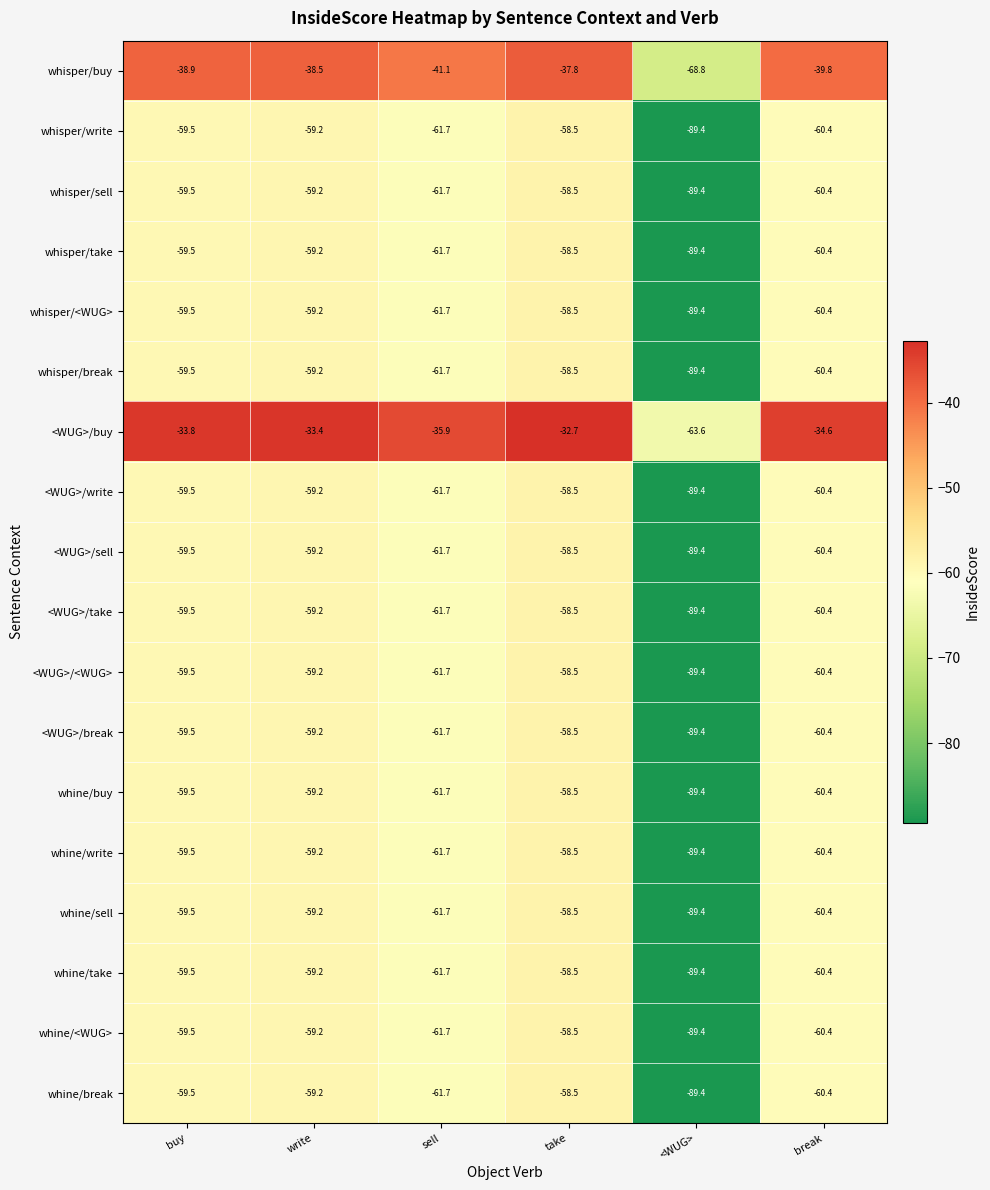

Which series has the largest total across all categories?

<WUG>/buy